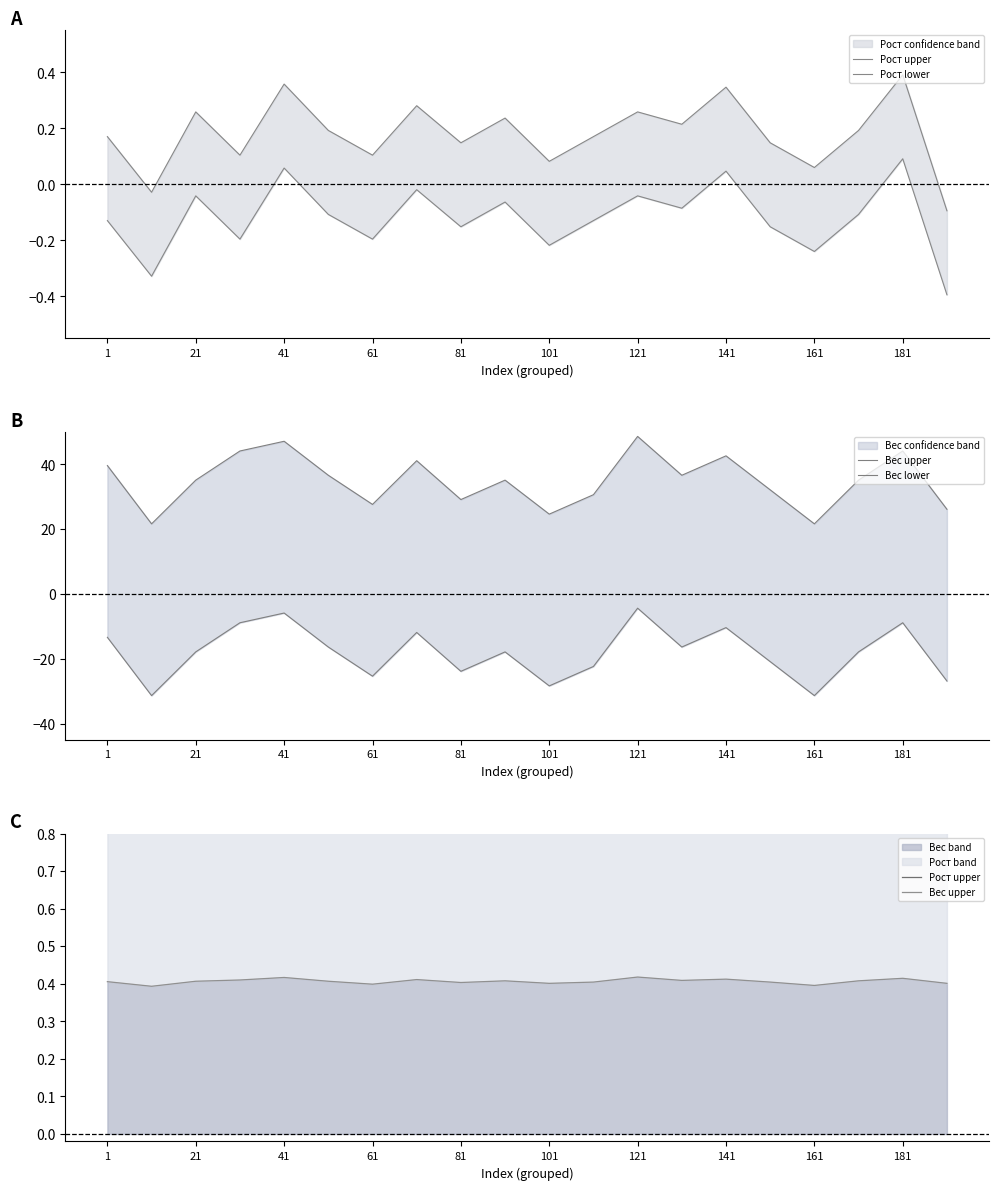

The Вес band series shows 0.4 at 101. True or false?

True